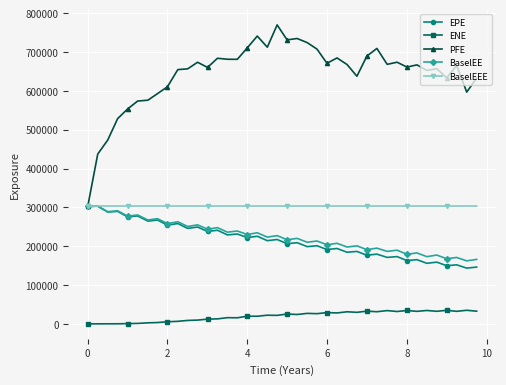

True or false: EPE and ENE intersect in this chart.

False